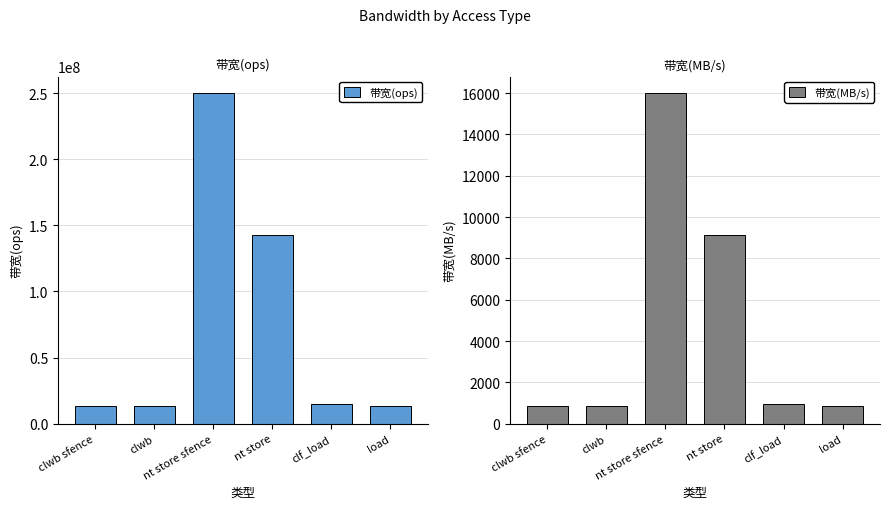

Rank the series at load from highest to lowest value.

带宽(ops), 带宽(MB/s)